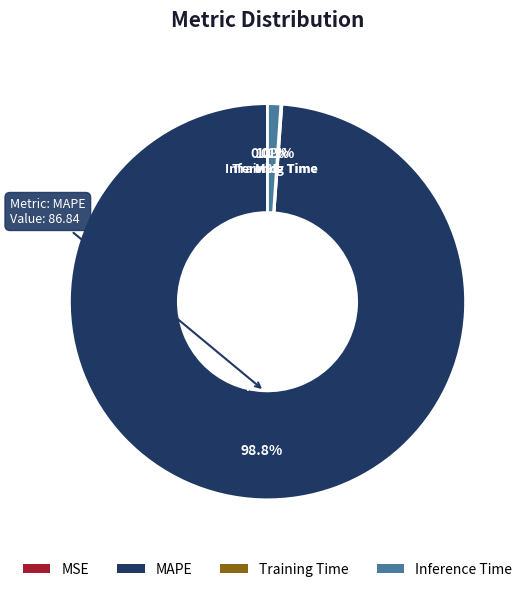

Is it true that Inference Time is 1% of the pie?

True